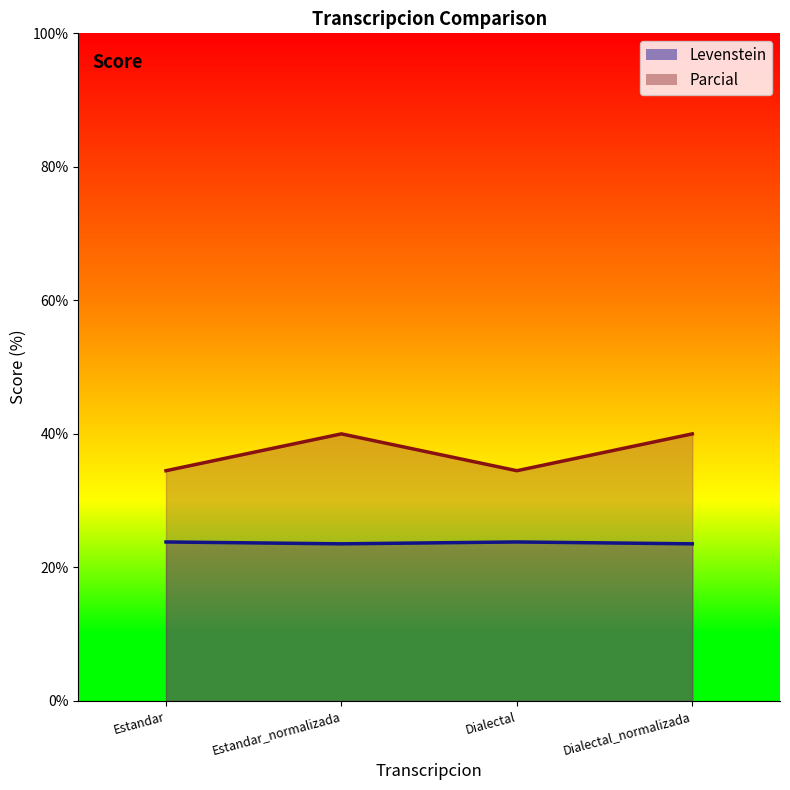

What is the sum of the Levenstein values at Estandar_normalizada and Dialectal?

47.3